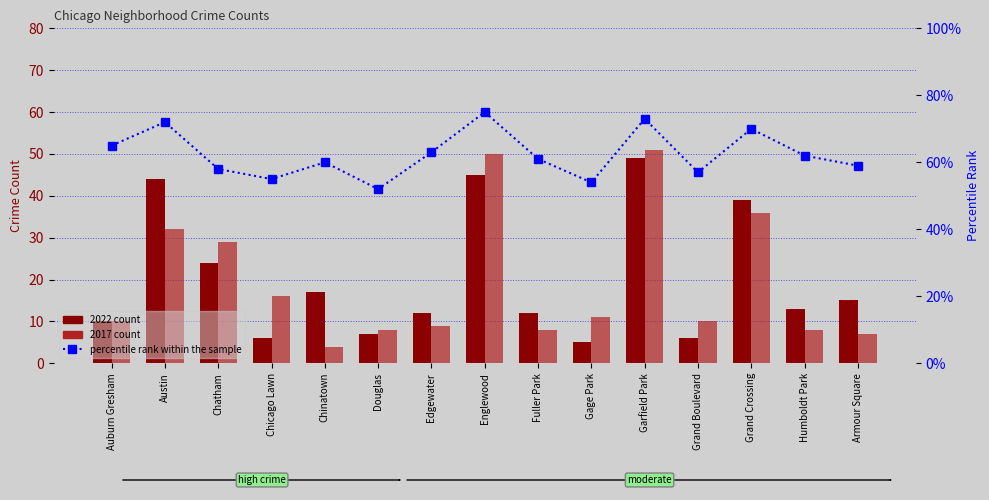

Are the bars grouped side by side (vs. stacked)?

Yes